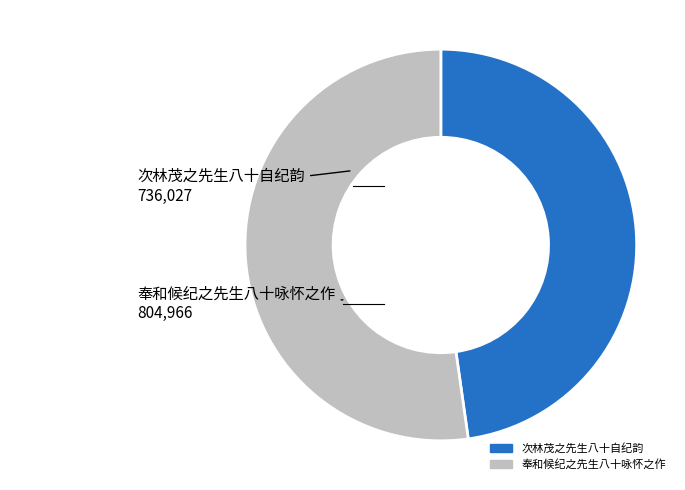

Rank the categories by value from lowest to highest.

次林茂之先生八十自纪韵, 奉和候纪之先生八十咏怀之作